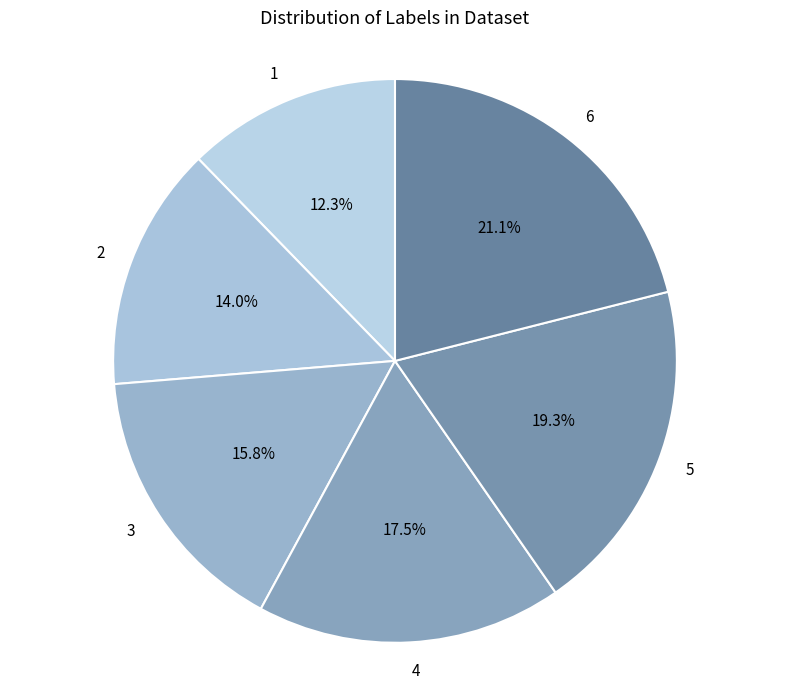

To the nearest percent, what is the average slice percentage?

17%